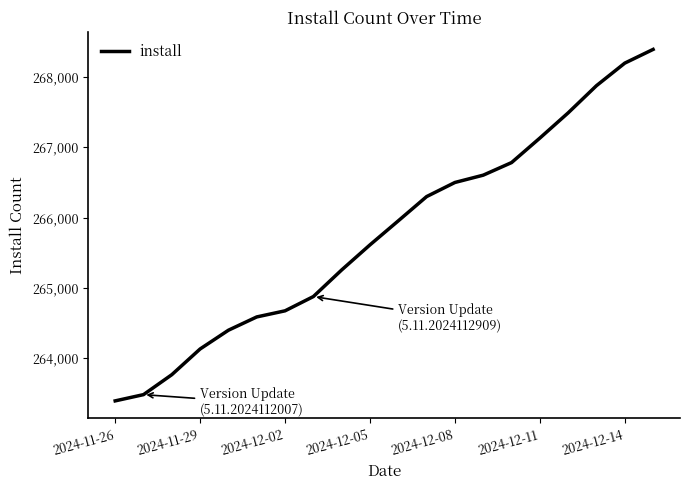

What is the sum of all values?

5315378